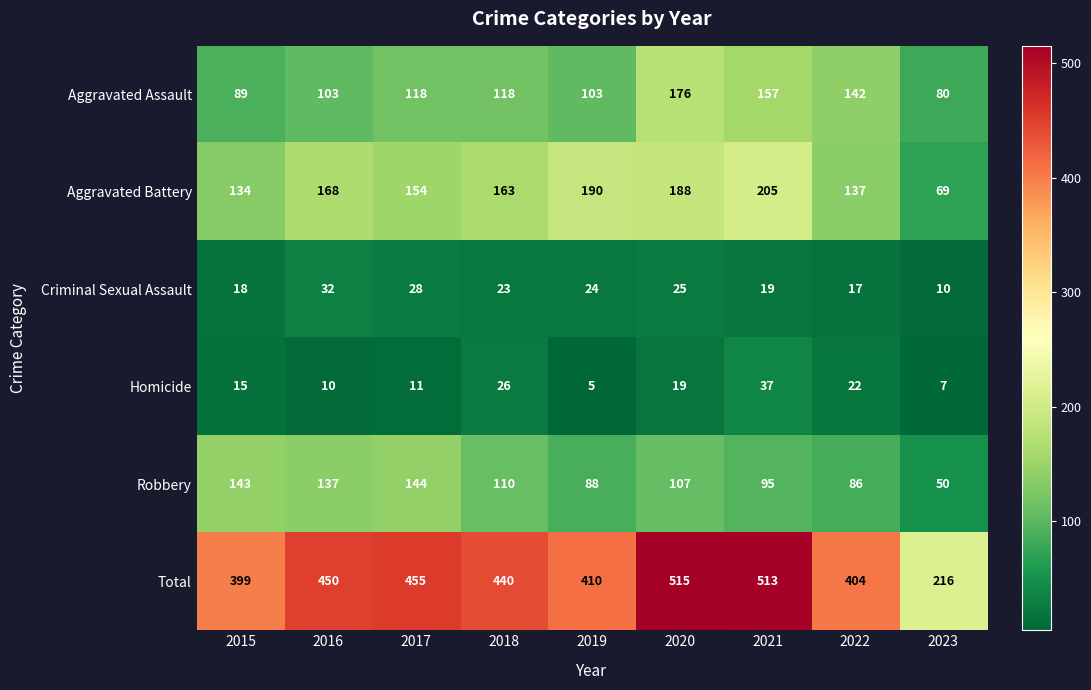

At which category is the sum across all series the highest?

2020